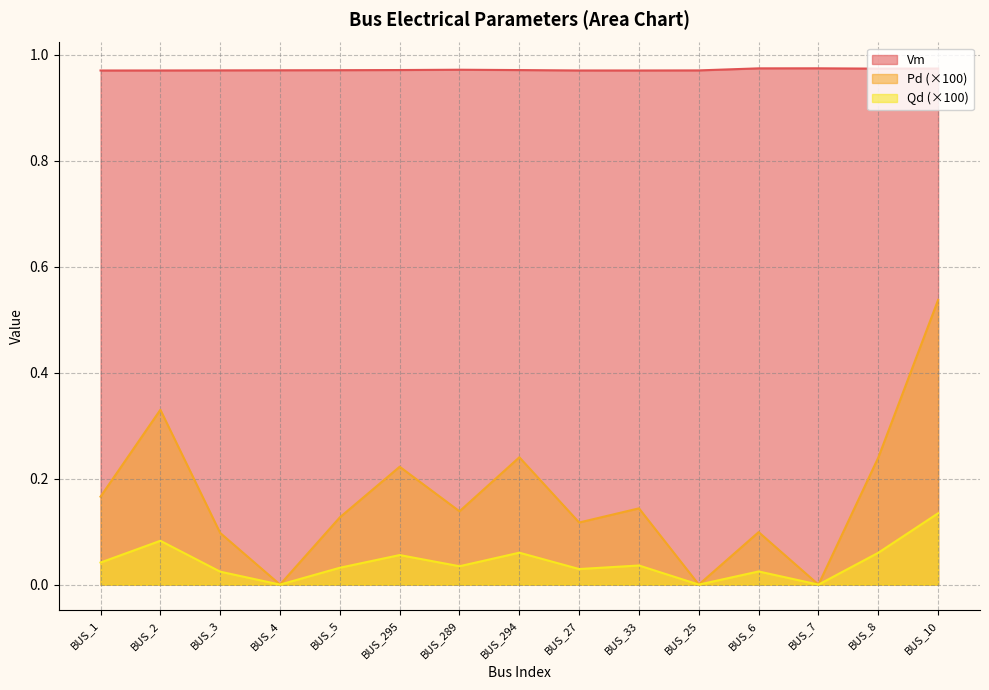

What are all the series names shown in the legend?

Vm, Pd (×100), Qd (×100)